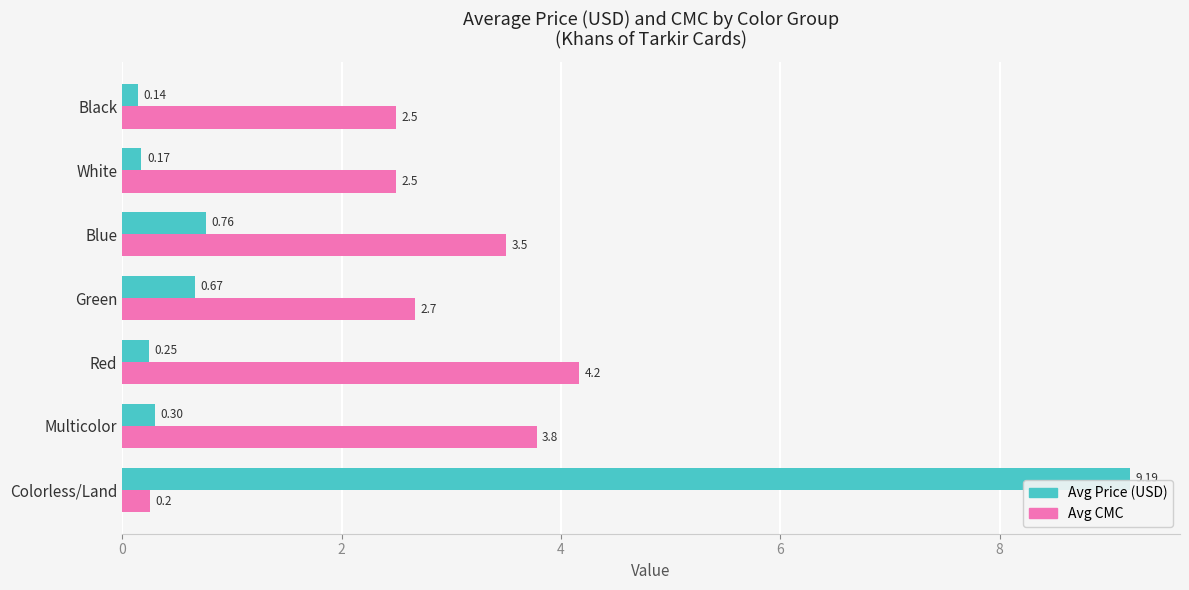

Rank the series by their average value, from highest to lowest.

Avg CMC, Avg Price (USD)